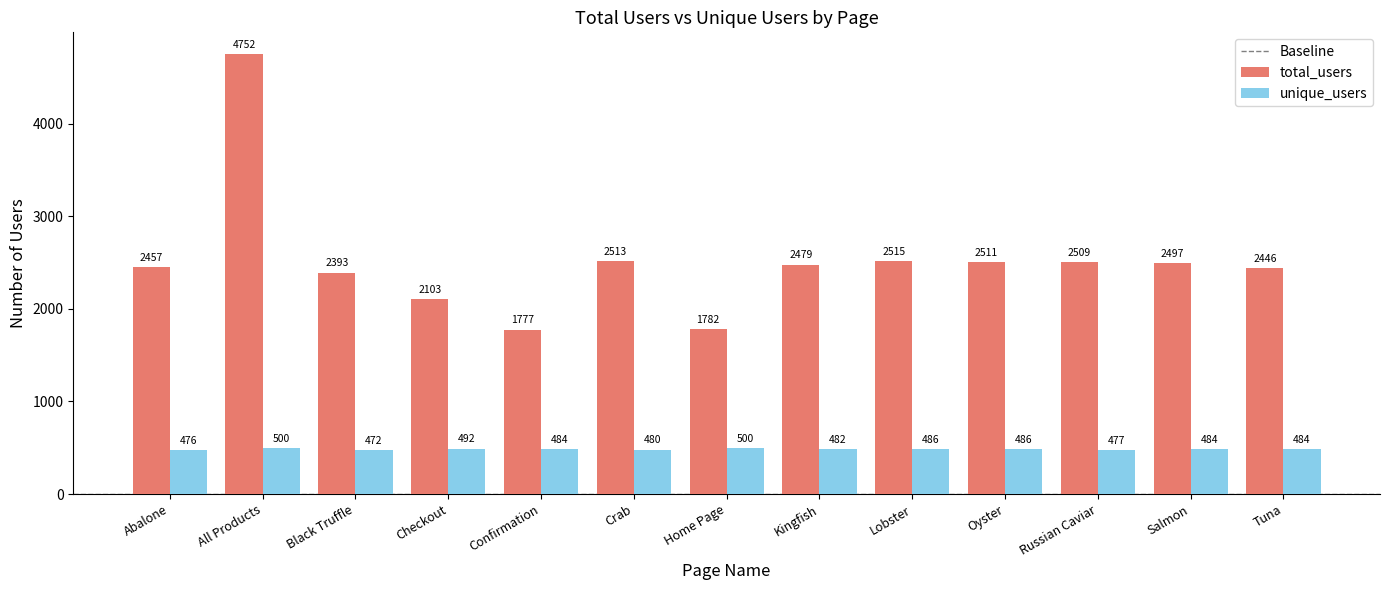

What is the sum of all unique_users values?

6303